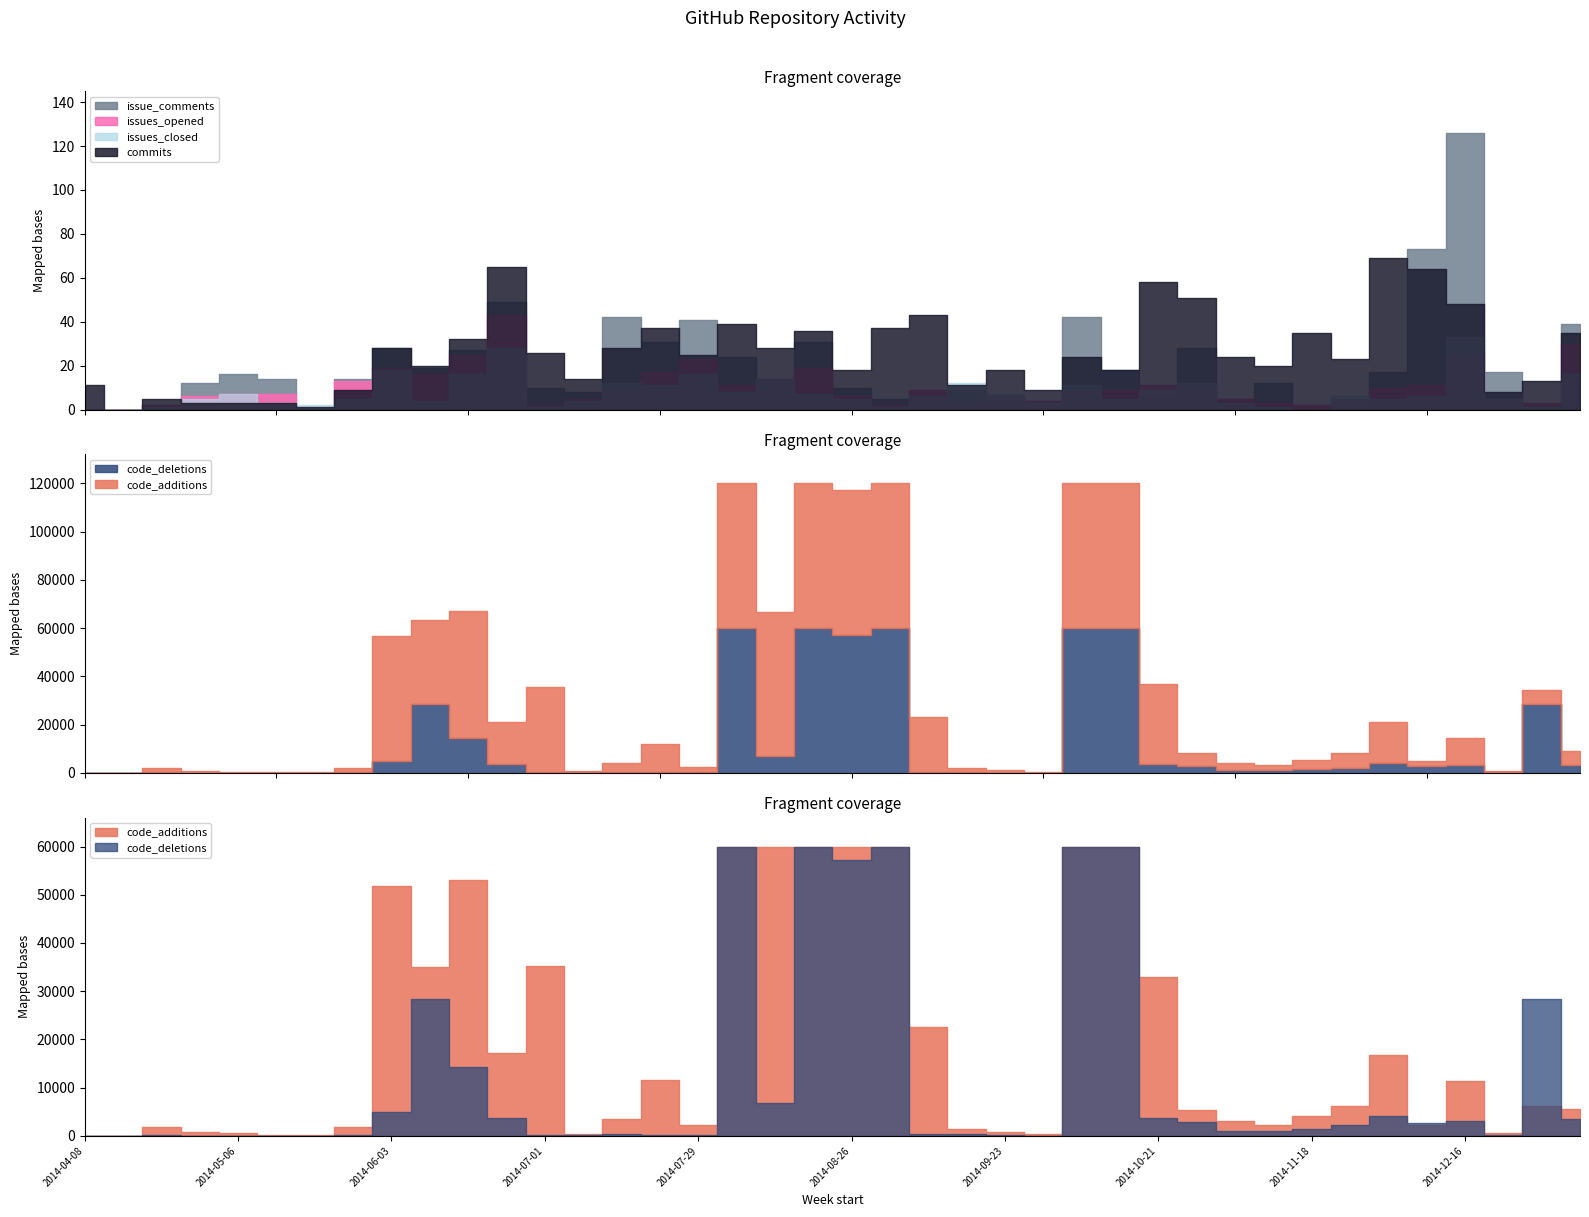

Between which two adjacent categories do code_deletions and code_additions first intersect?

2014-12-02 and 2014-12-09